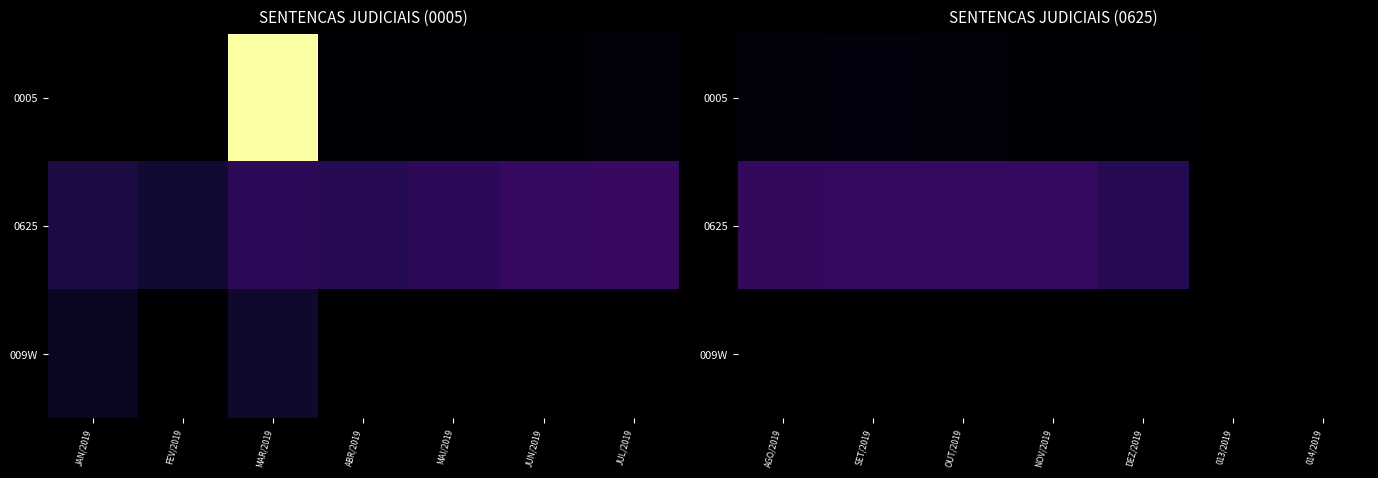

At how many categories does at least one series exceed 591863187?

5